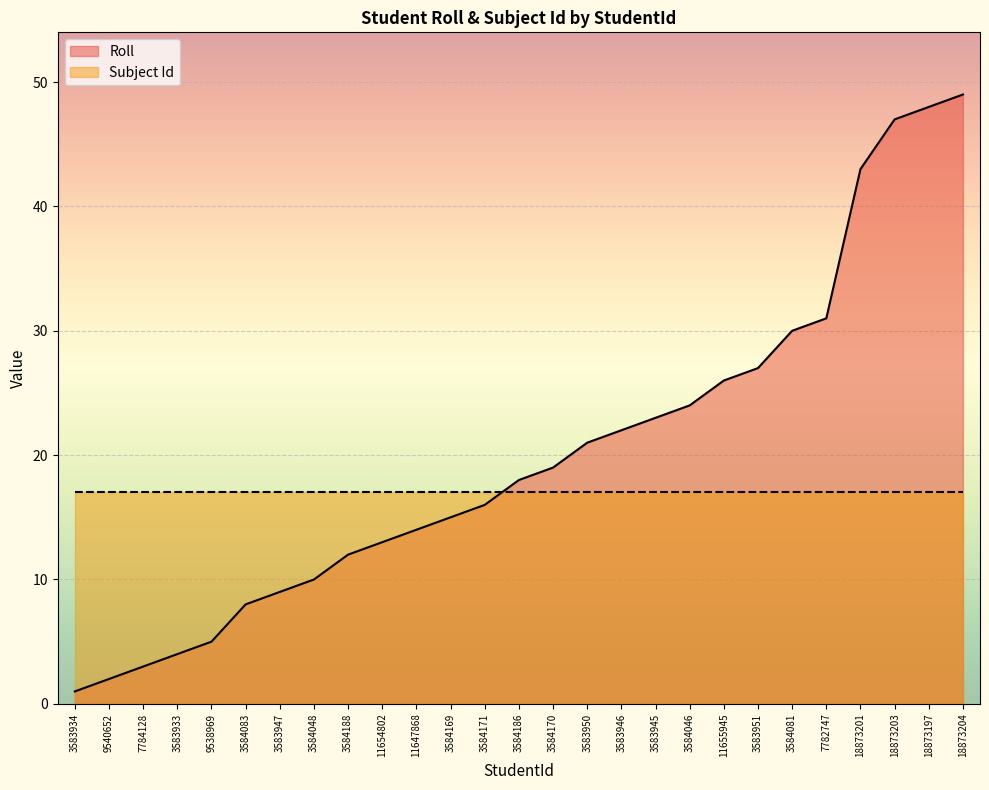

Reading left to right, transcribe all the data shown in this chart.

3583934=1	9540652=2	7784128=3	3583933=4	9538969=5	3584083=8	3583947=9	3584048=10	3584188=12	11654802=13	11647868=14	3584169=15	3584171=16	3584186=18	3584170=19	3583950=21	3583946=22	3583945=23	3584046=24	11655945=26	3583951=27	3584081=30	7782747=31	18873201=43	18873203=47	18873197=48	18873204=49